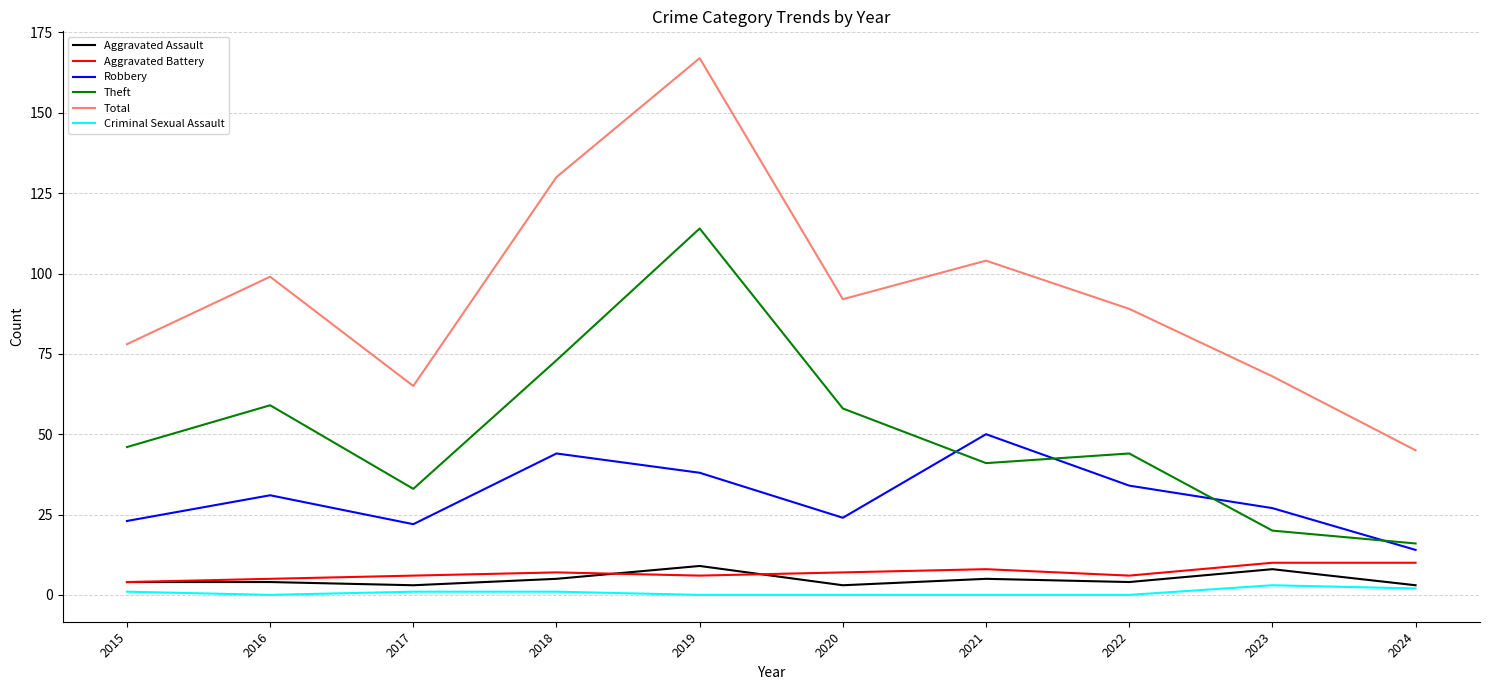

Read the Aggravated Battery value at 2021.

8